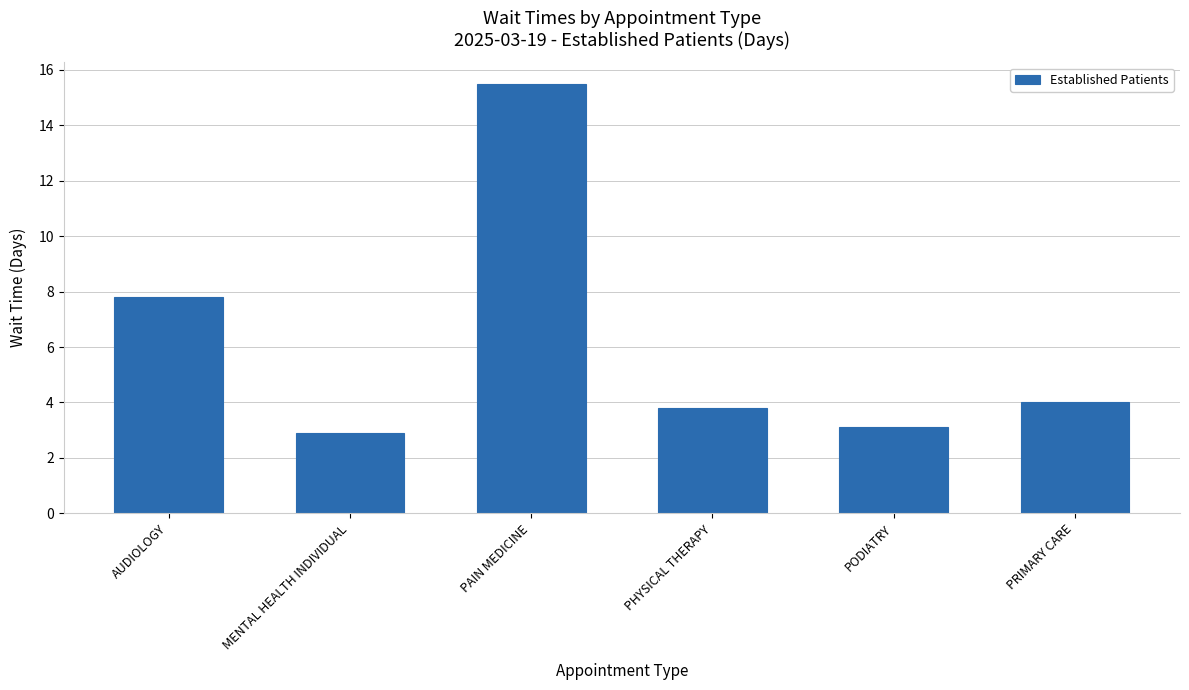

Rank the categories by value from lowest to highest.

MENTAL HEALTH INDIVIDUAL, PODIATRY, PHYSICAL THERAPY, PRIMARY CARE, AUDIOLOGY, PAIN MEDICINE